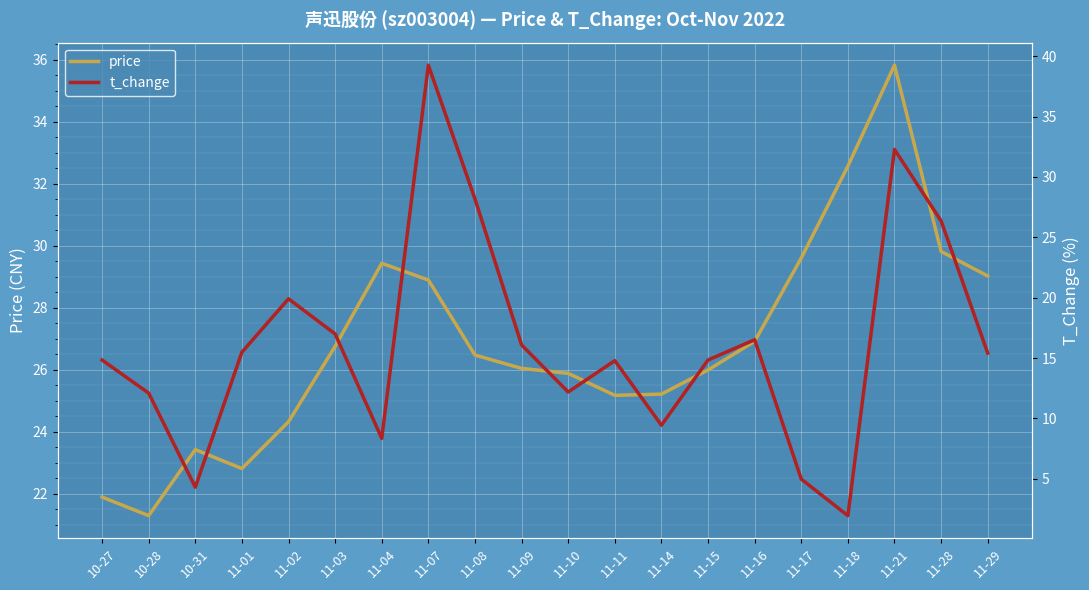

Reading left to right, transcribe all the data shown in this chart.

price: 21.9	21.3	23.4	22.8	24.3	26.8	29.4	28.9	26.5	26.1	25.9	25.2	25.2	26.0	26.9	29.6	32.6	35.8	29.8	29.0
t_change: 14.8	12.1	4.3	15.5	19.9	17.0	8.3	39.3	28.2	16.1	12.2	14.8	9.4	14.8	16.5	5.0	1.9	32.3	26.4	15.4